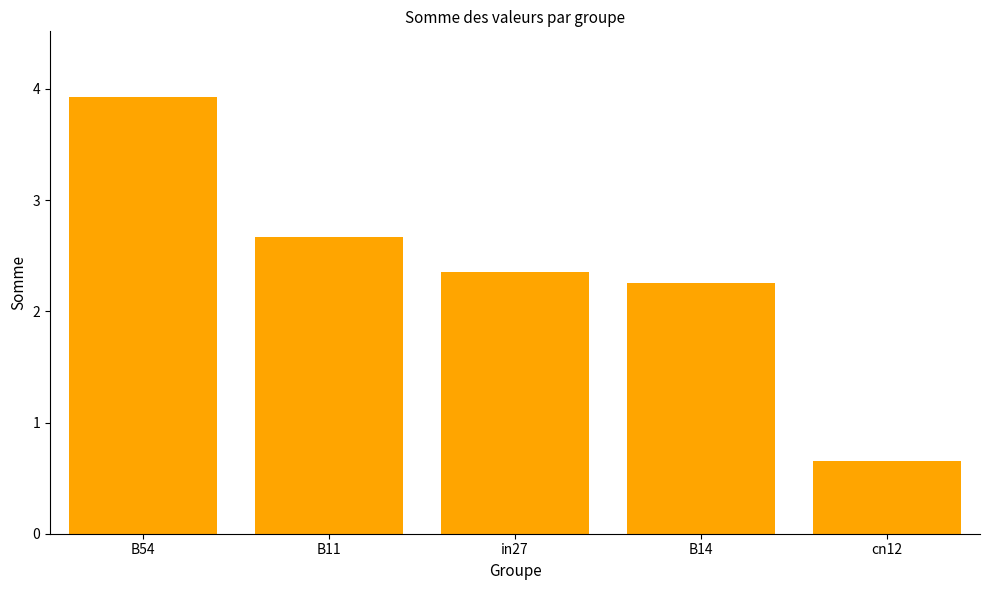

The value at cn12 is 0.2. True or false?

False